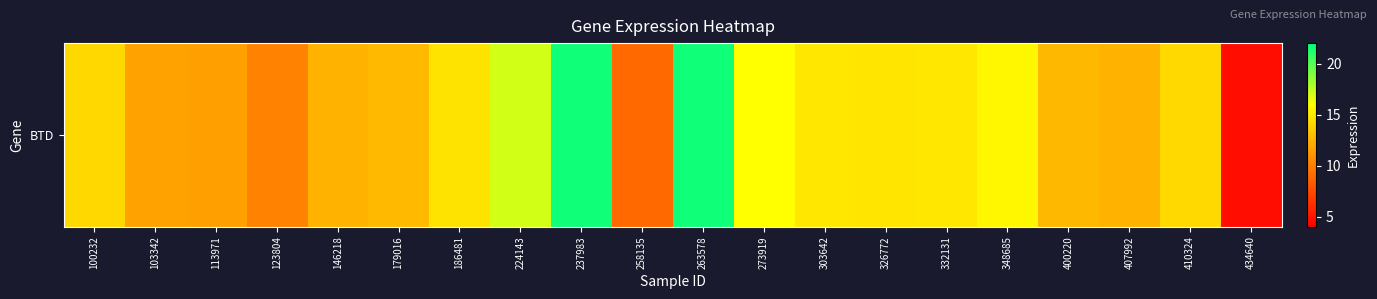

What is the difference between the maximum and minimum values?

17.0